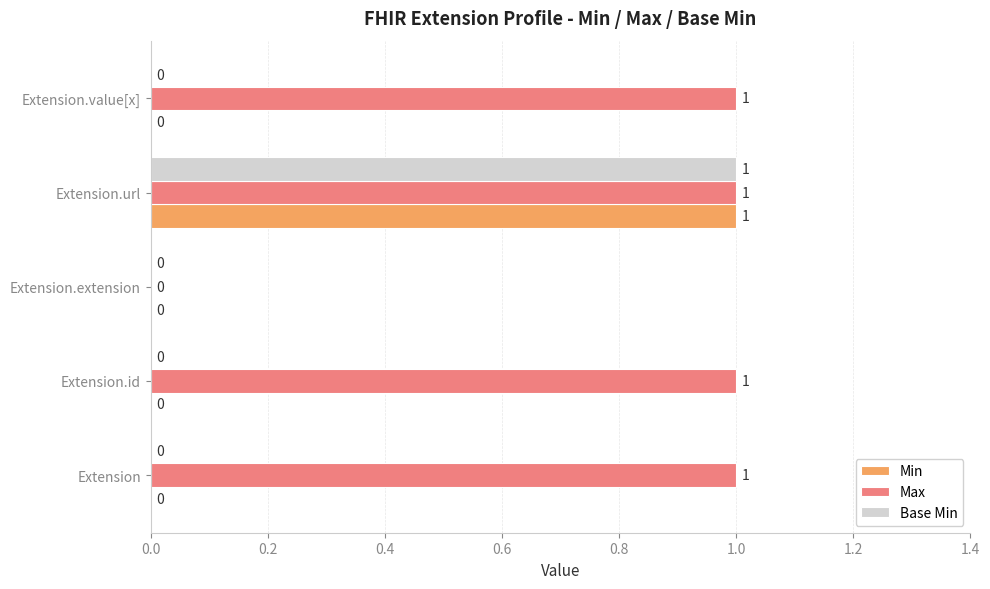

What are all the series names shown in the legend?

Min, Max, Base Min